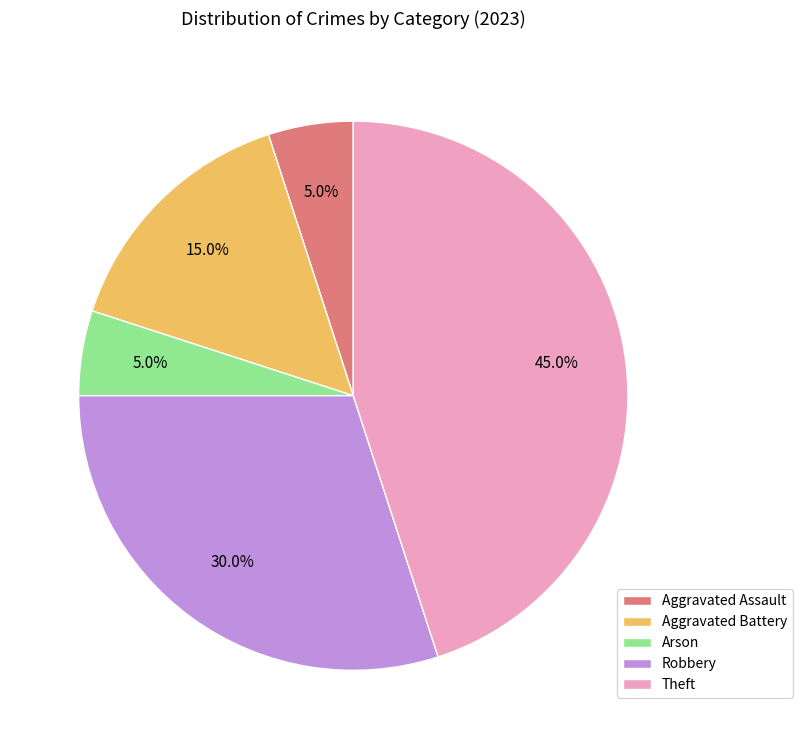

Between Arson and Robbery, which is larger?

Robbery